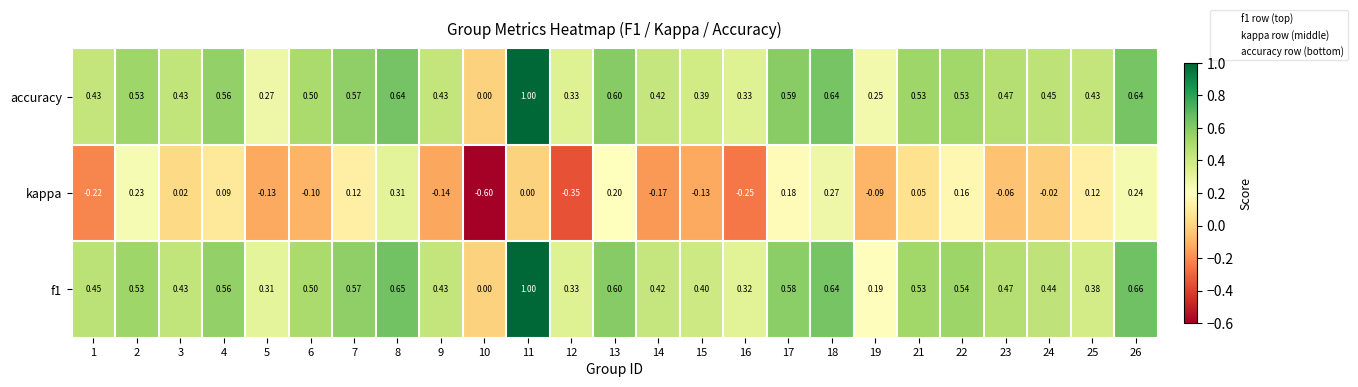

Which series has the largest total across all categories?

accuracy